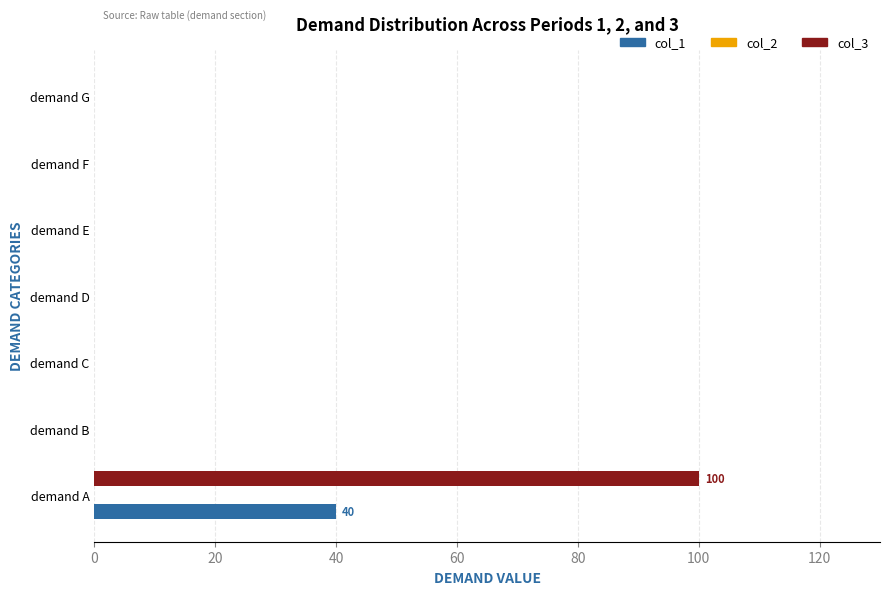

Which category has the highest value across all series?

demand A